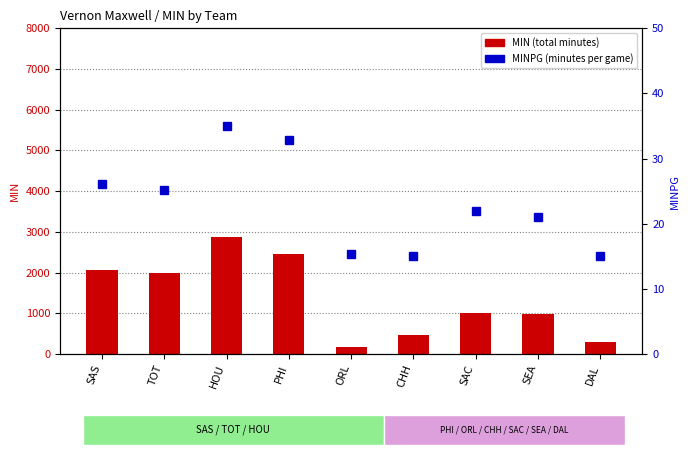

Is it true that MIN equals 1987.0 at TOT?

True